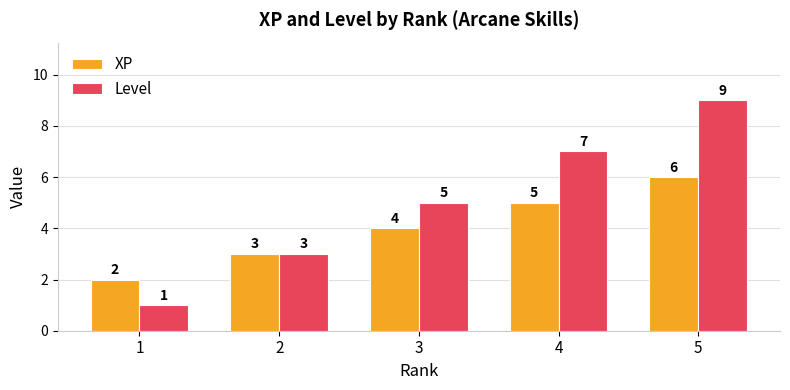

List the series in order of their peak value, highest first.

Level, XP